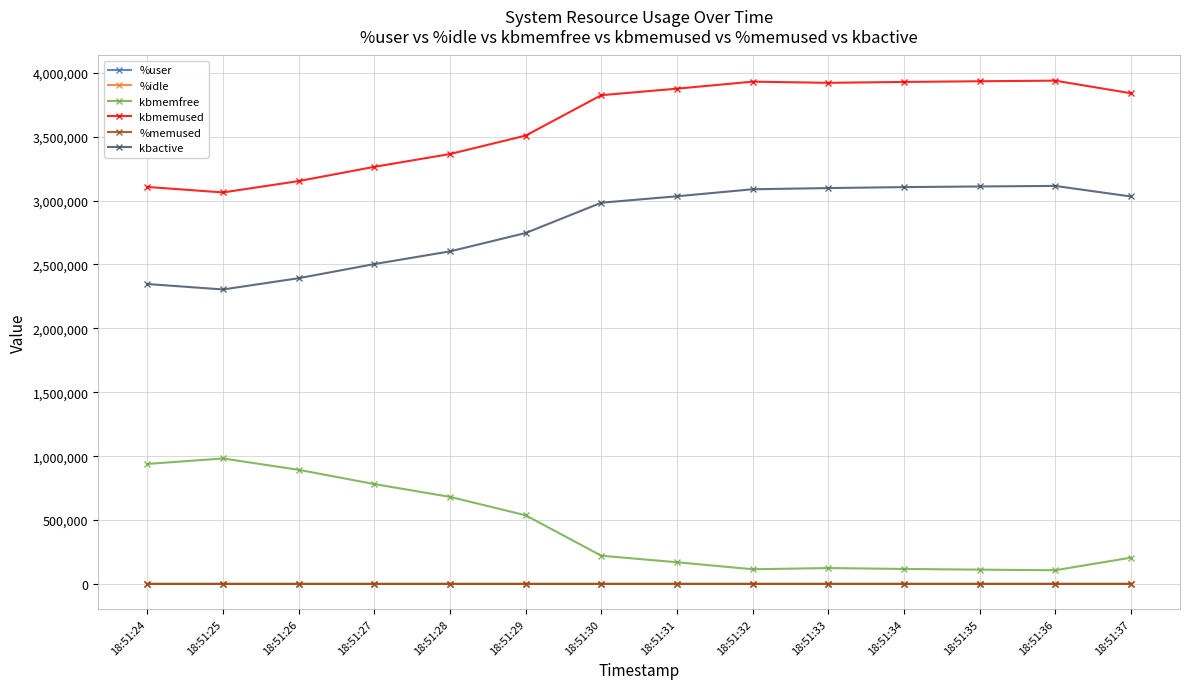

What is the difference between the second highest and minimum values in the kbmemused series?

870244.0